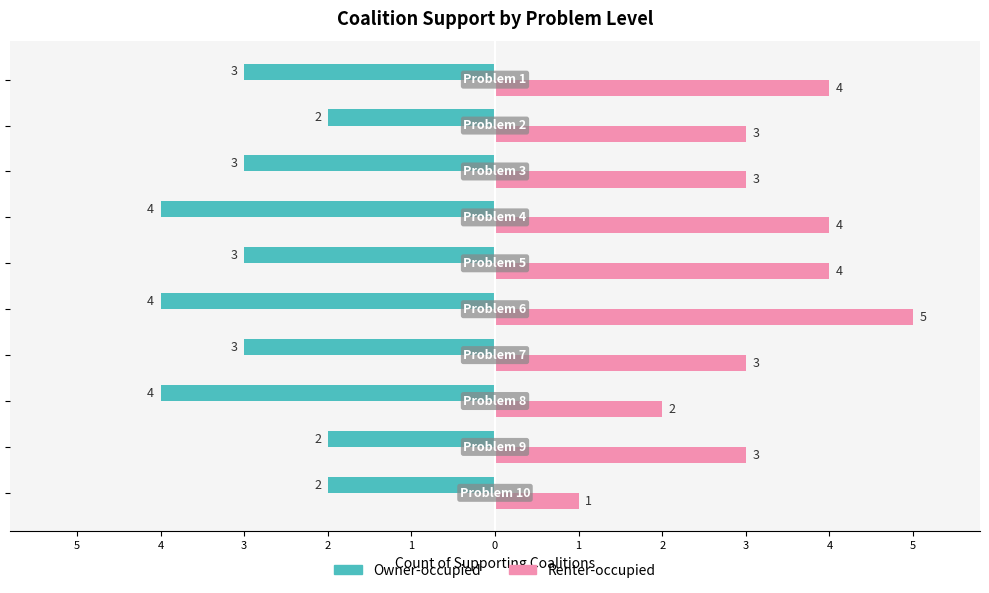

What is the average value of the Owner-occupied series?

-3